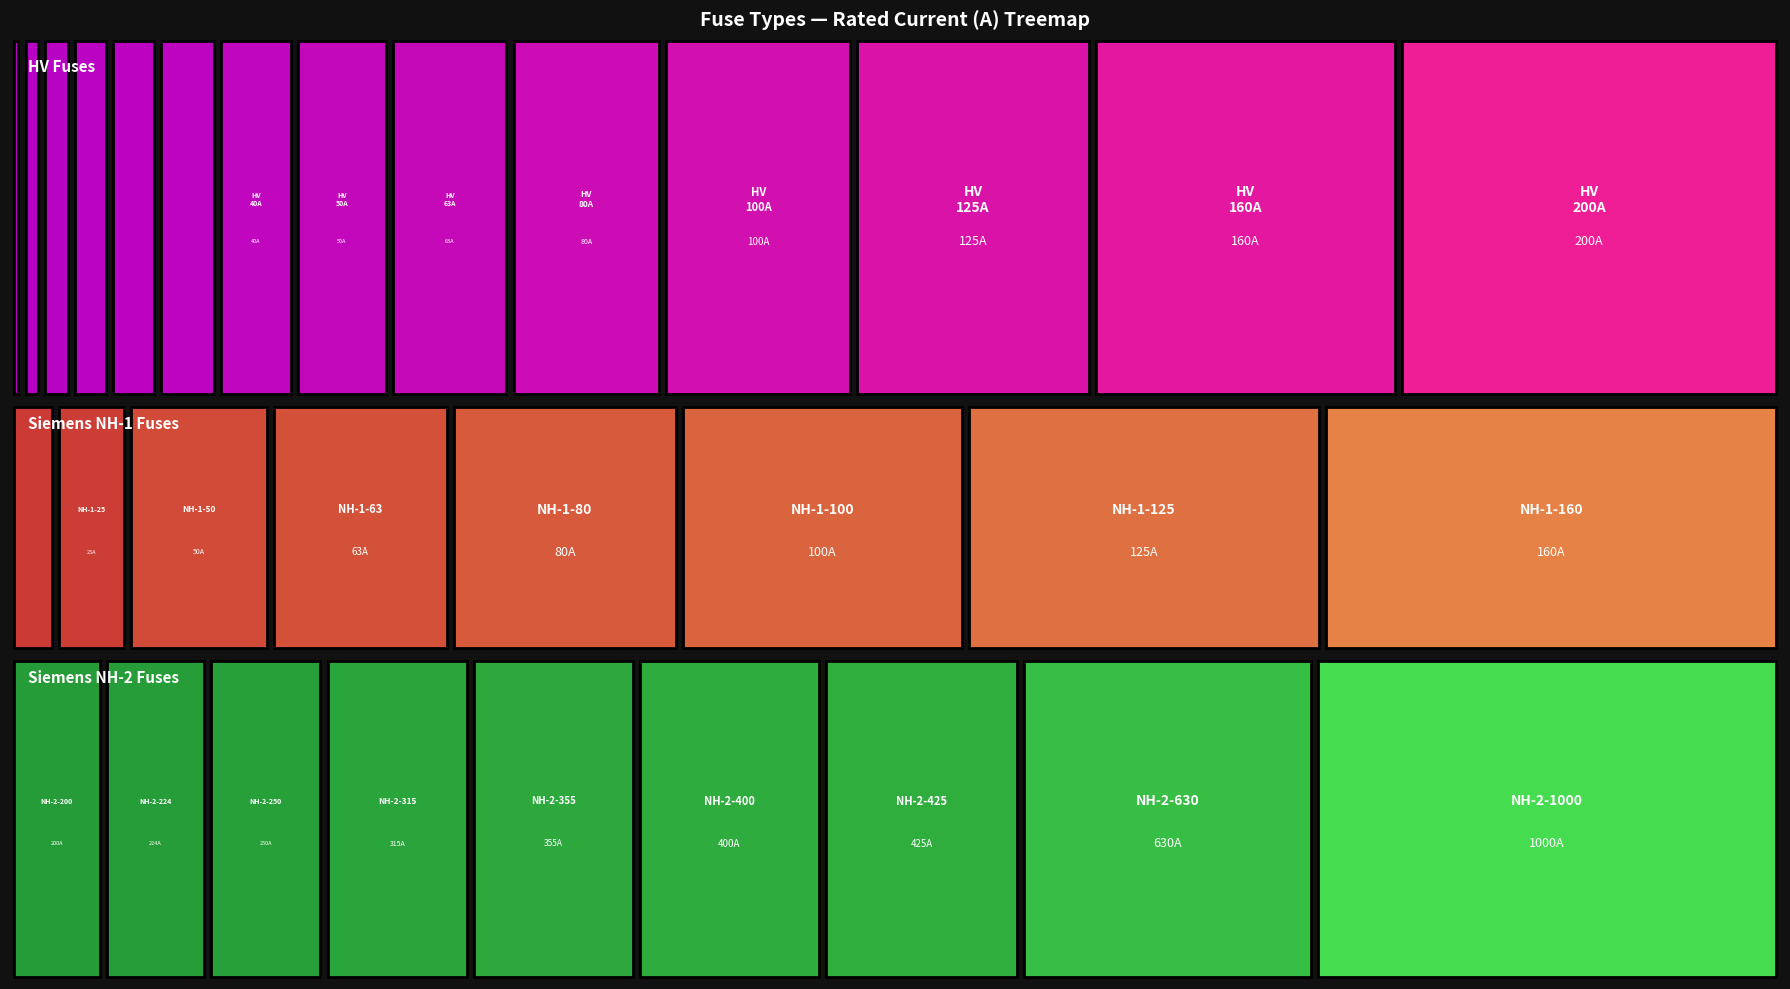

True or false: the data shows 315.0 at 25.

True